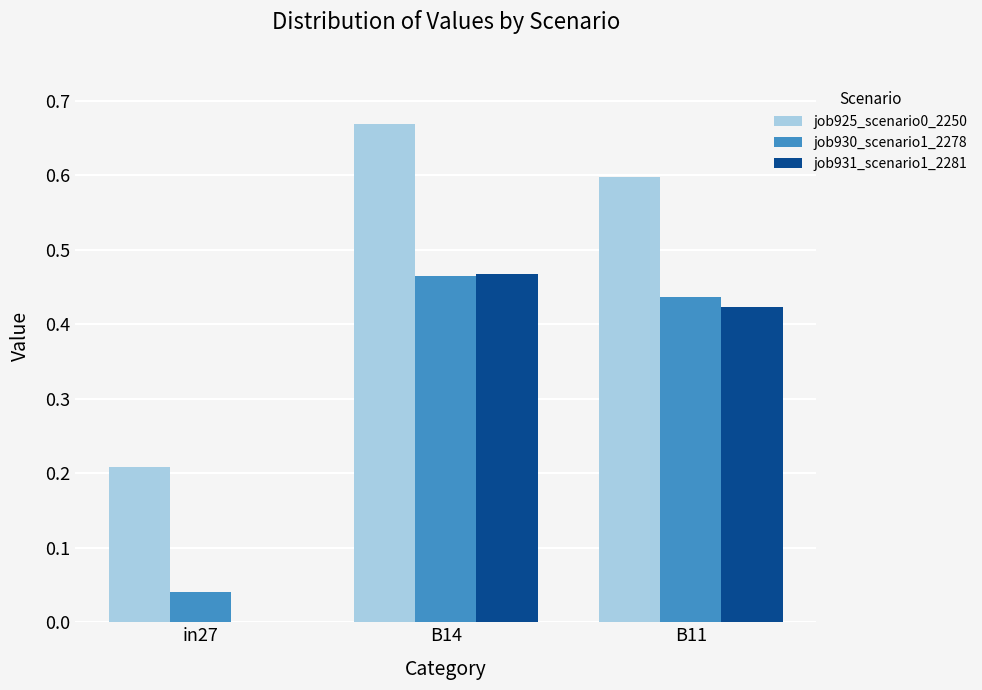

At which category is the sum across all series the highest?

B14